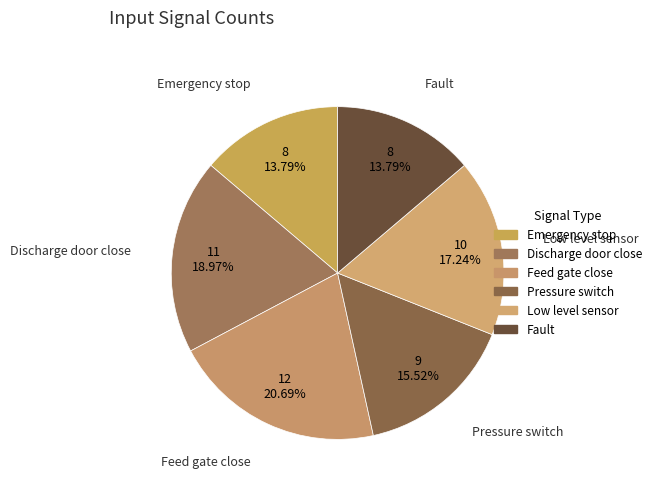

Which category has the biggest portion of the pie?

Feed gate close